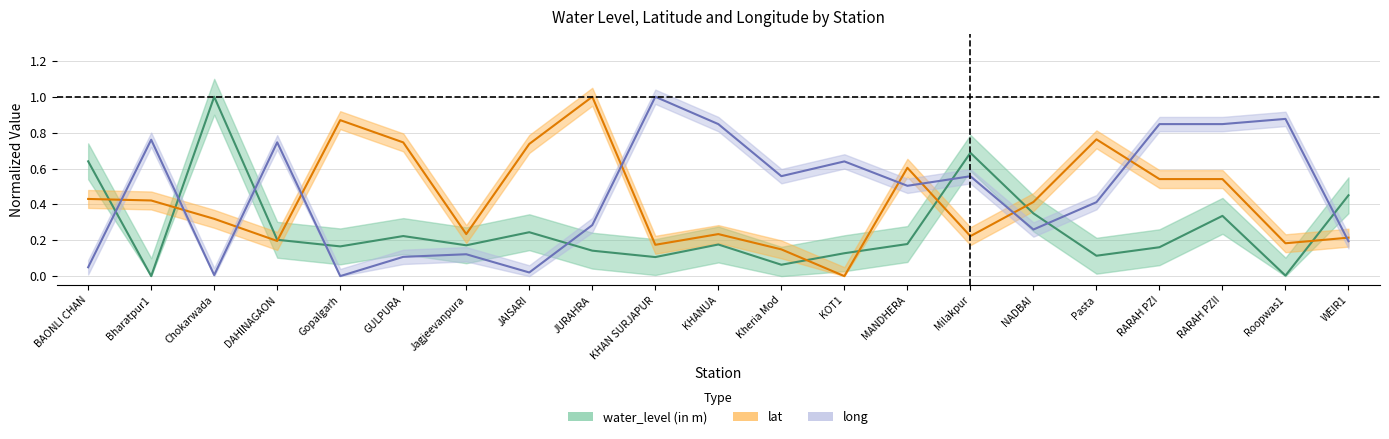

Between GULPURA and Jagjeevanpura, which series saw the biggest shift?

lat